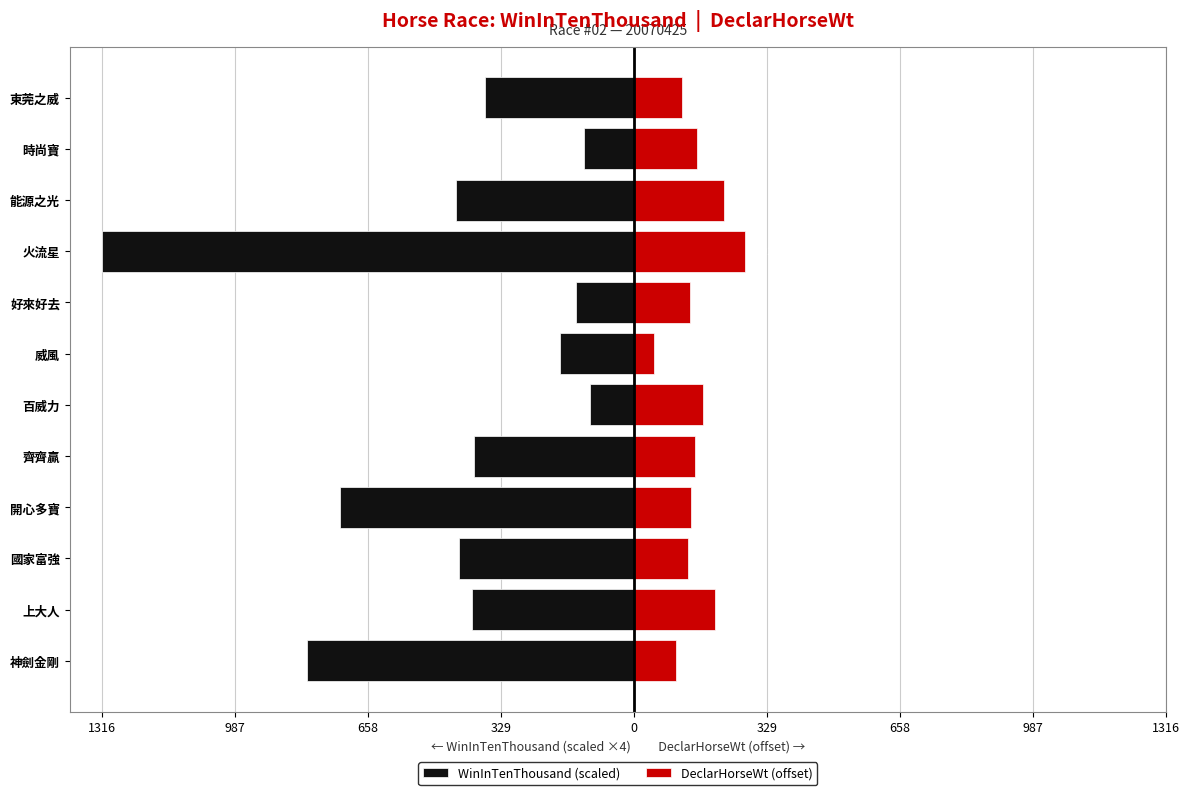

Between 齊齊贏 and 火流星, which series saw the biggest shift?

WinInTenThousand (scaled)